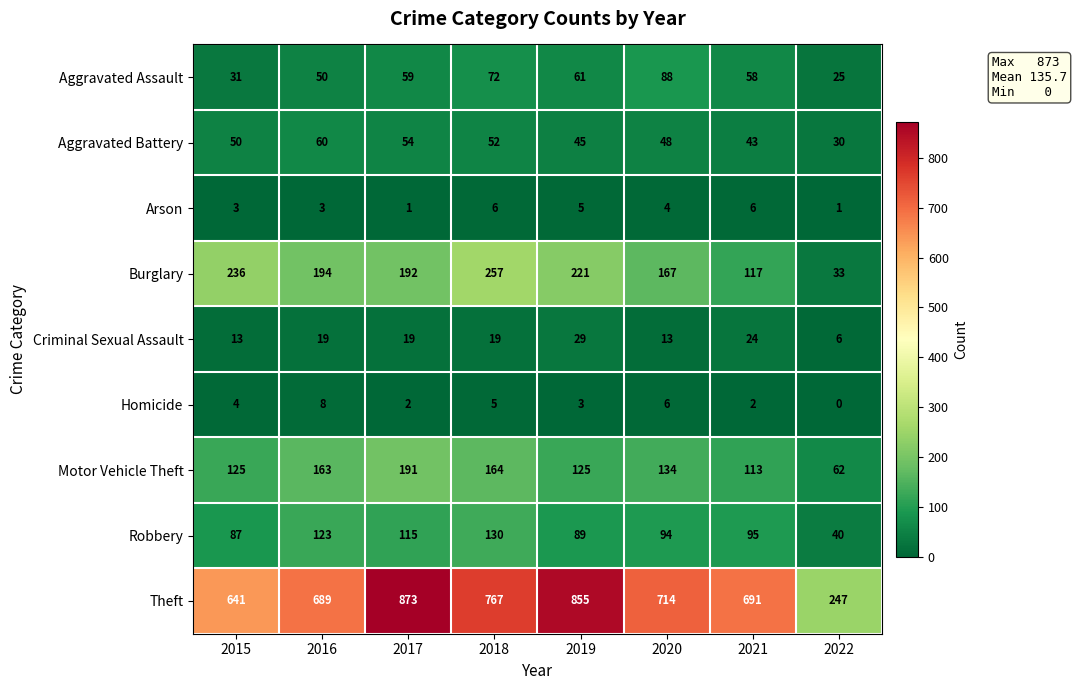

Which label corresponds to the largest value in the chart?

2017